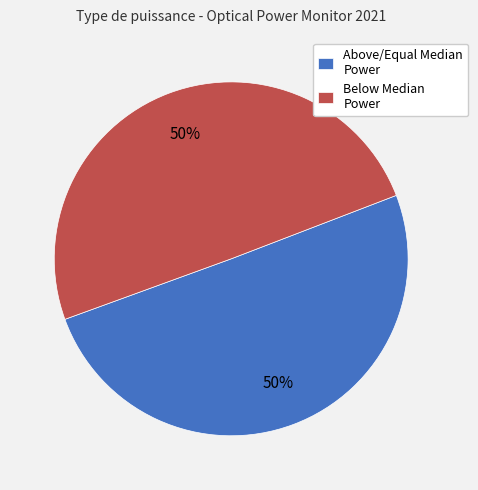

True or false: Below Median Power accounts for 63% of the total.

False